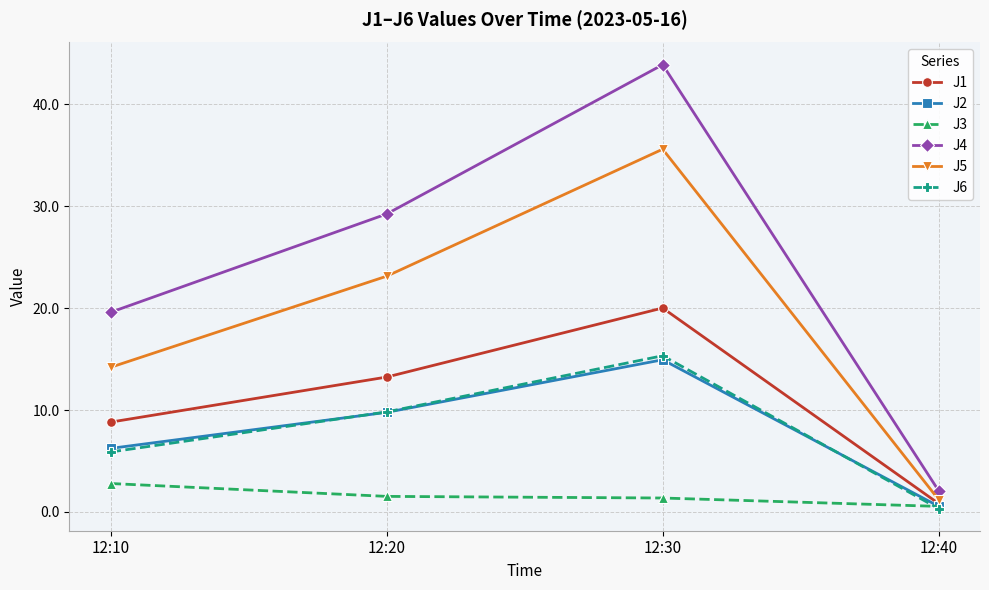

Is this an area chart (filled region under the line)?

No